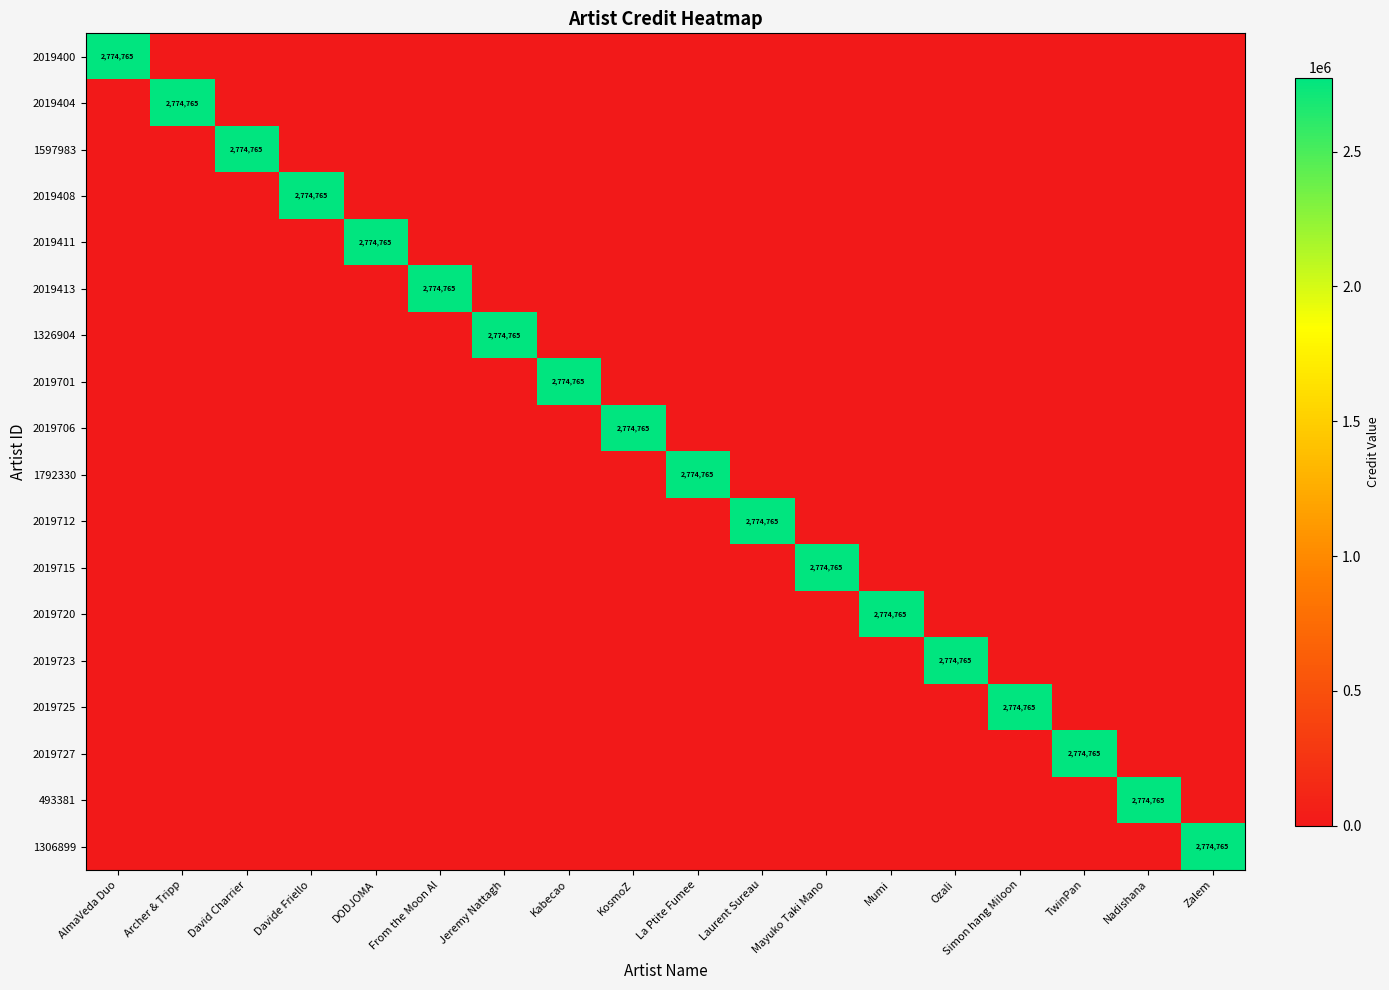

Which series has the largest total across all categories?

2019400